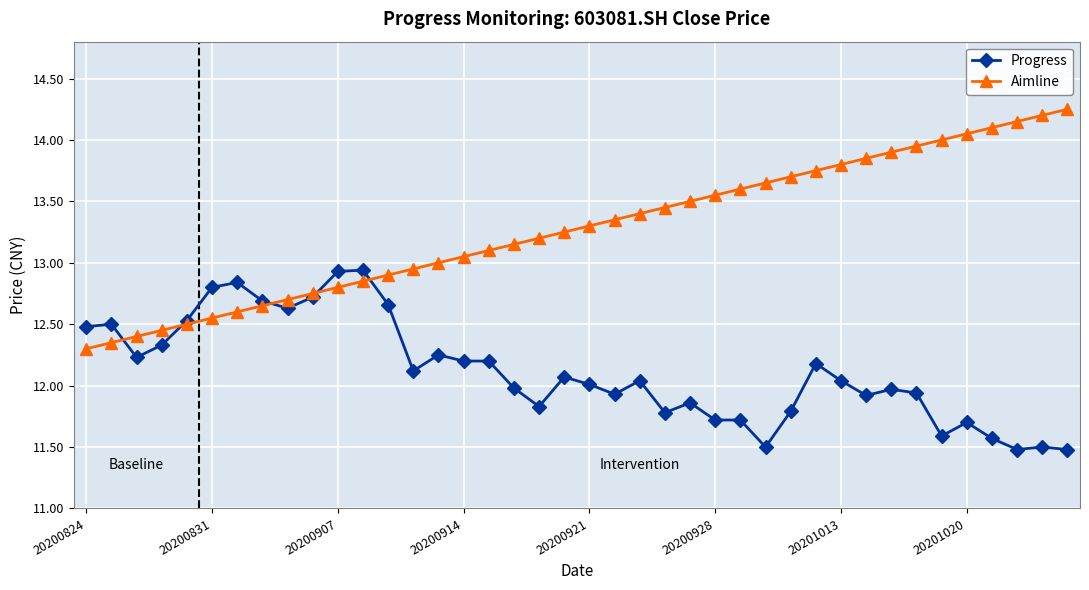

What is the smallest value displayed?

11.5